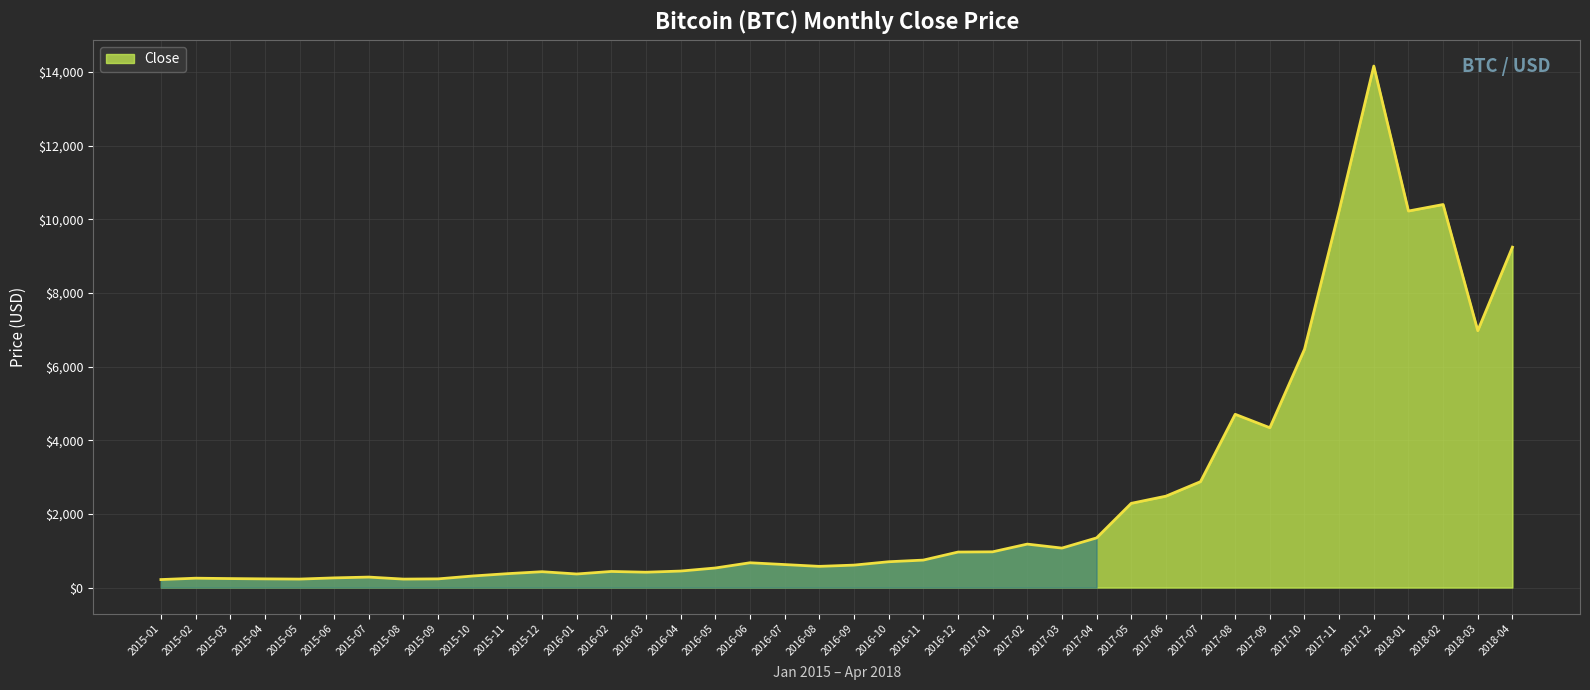

What is the ratio of the value at 2016-10 to the value at 2016-06?

1.0